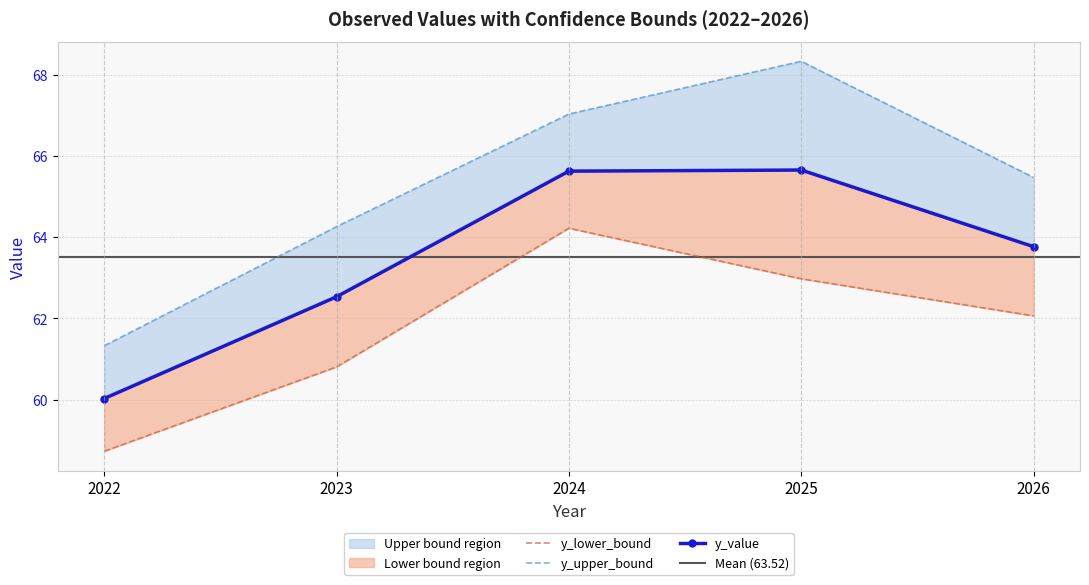

Rank the series by their average value, from lowest to highest.

y_lower_bound, y_value, y_upper_bound